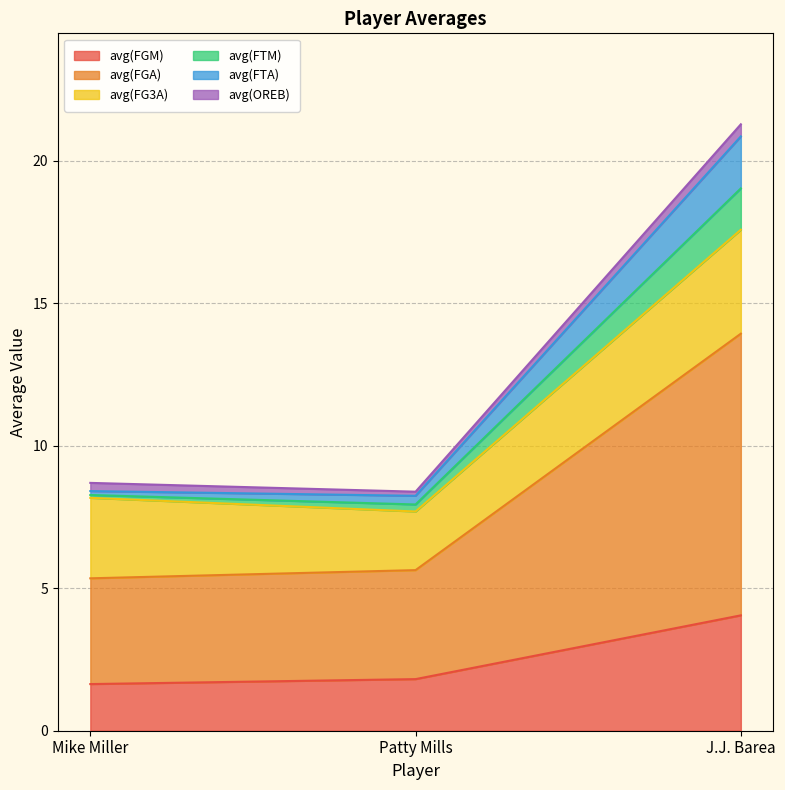

Is it true that avg(FGM) equals 1.8 at Patty Mills?

True